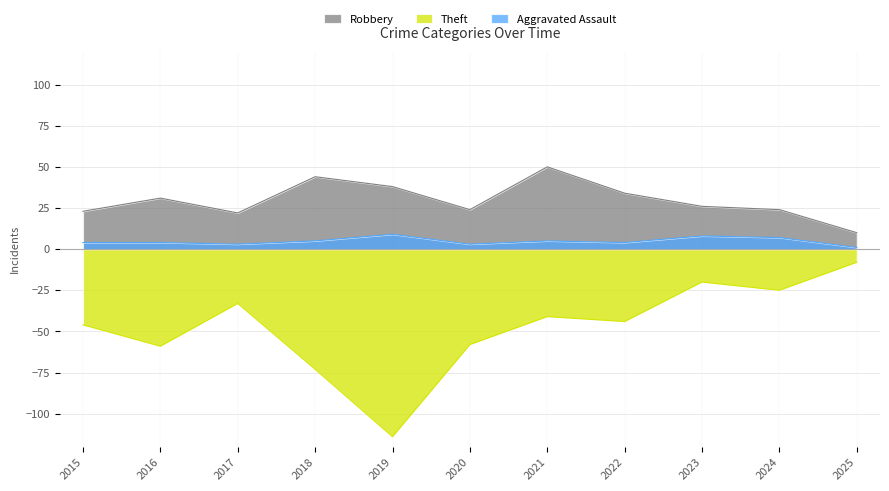

What is the lowest value of the Aggravated Assault series?

1